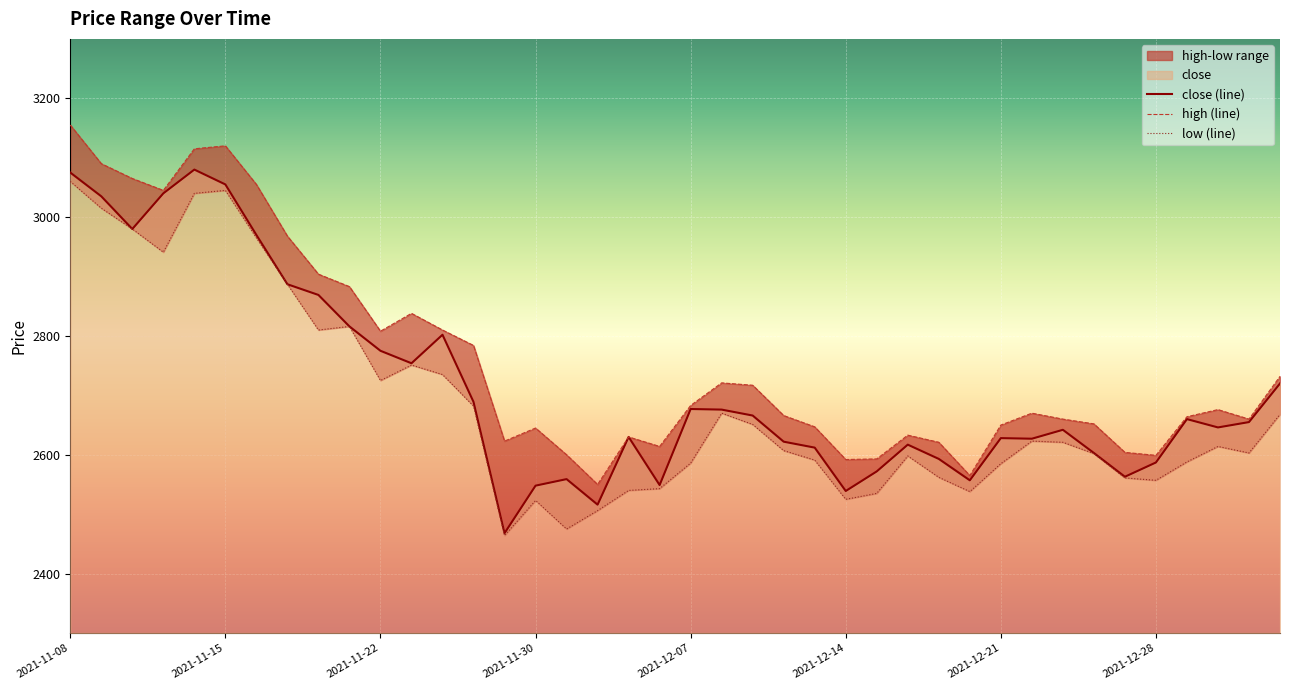

At which label does low first exceed 2614?

2021-11-08